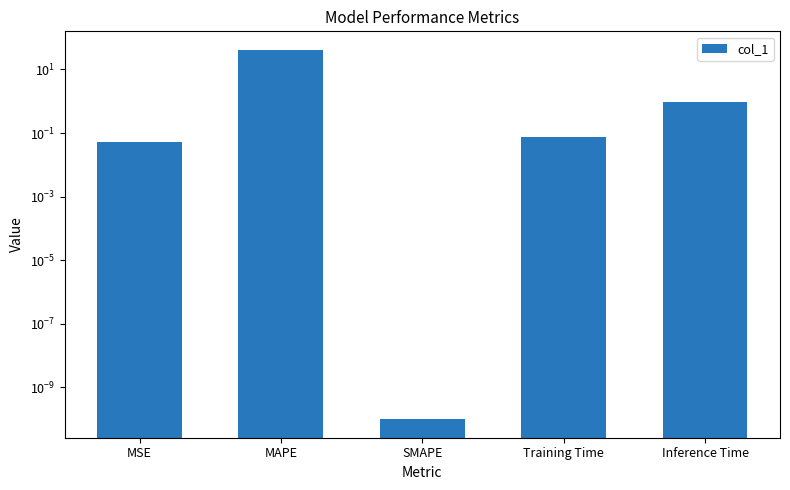

Are the bars grouped side by side (vs. stacked)?

No